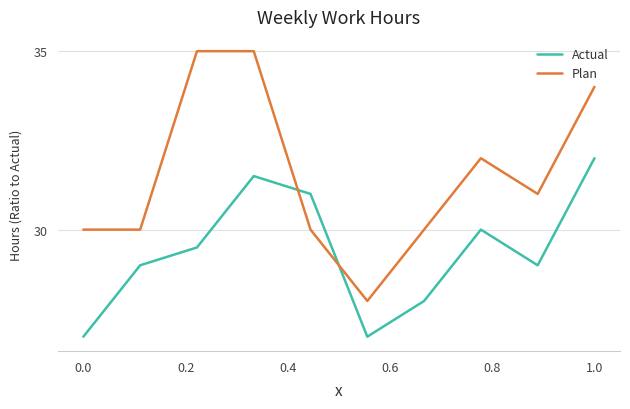

What is the highest value of the Actual series?

32.0